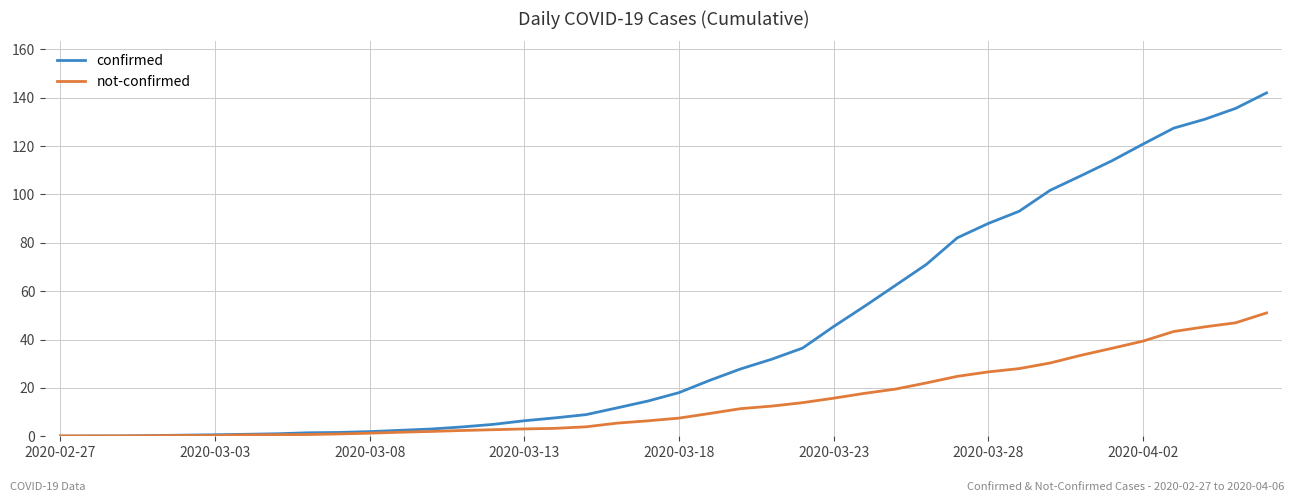

Which series has the largest total across all categories?

confirmed